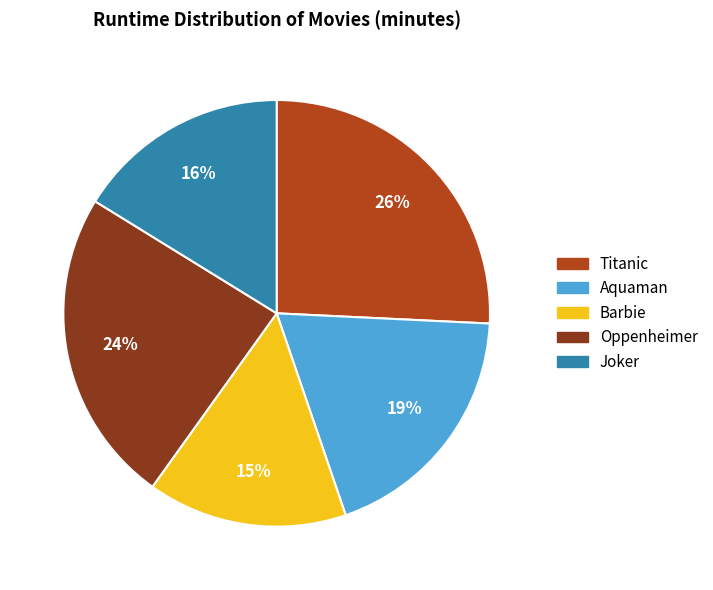

Combined, do Aquaman and Joker account for over 50%?

No